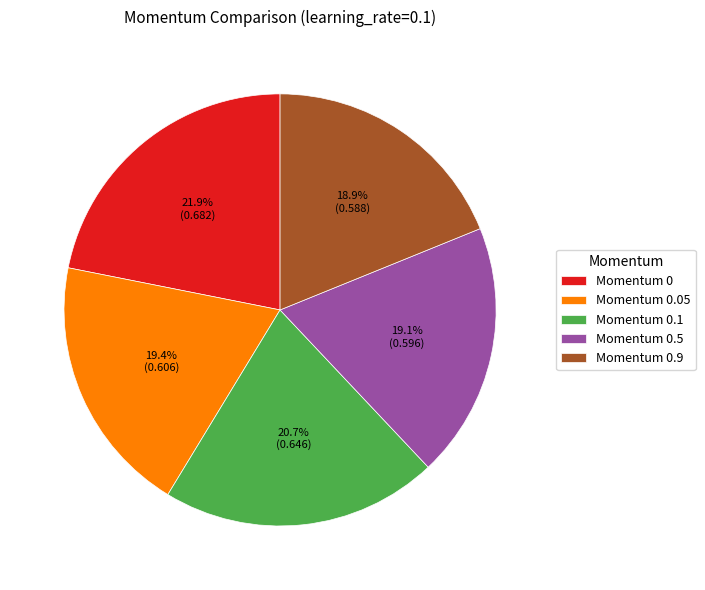

Does Momentum 0.9 represent more than half of the total?

No